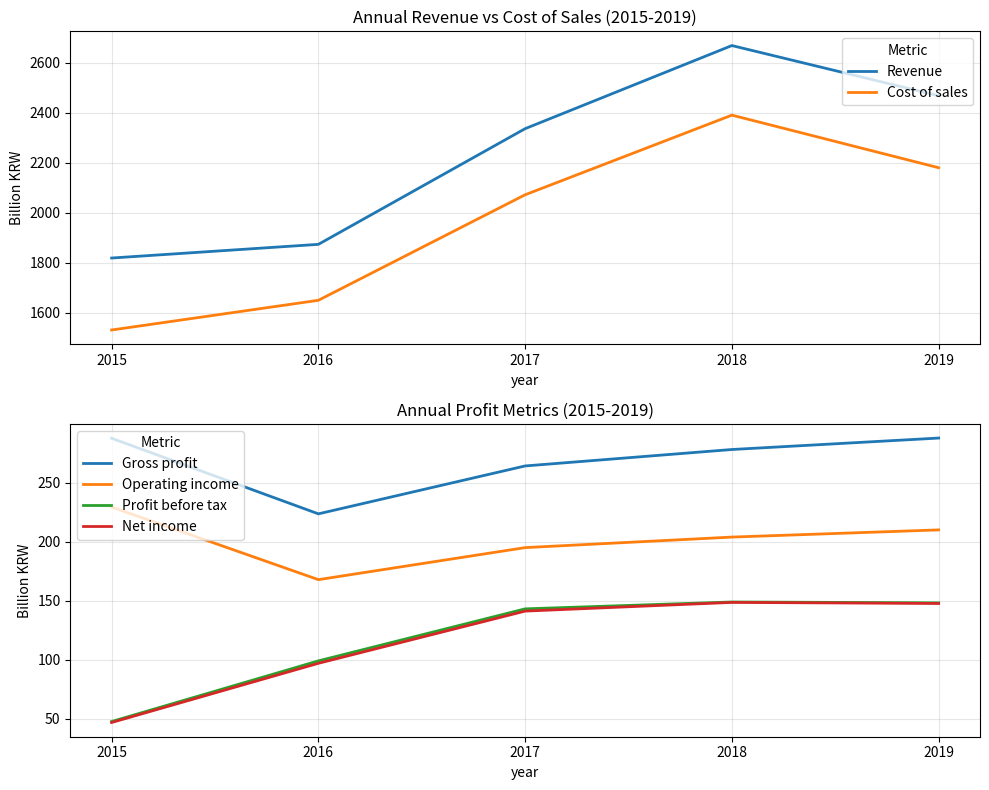

The Operating income series shows 344.2 at 2015. True or false?

False